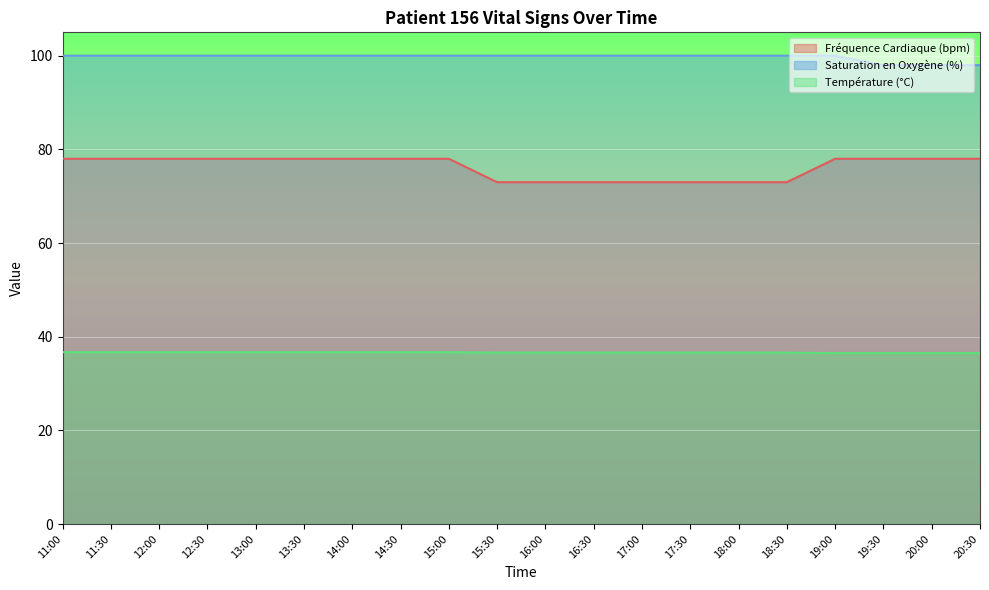

List the series in order of their peak value, lowest first.

Température (°C), Fréquence Cardiaque (bpm), Saturation en Oxygène (%)